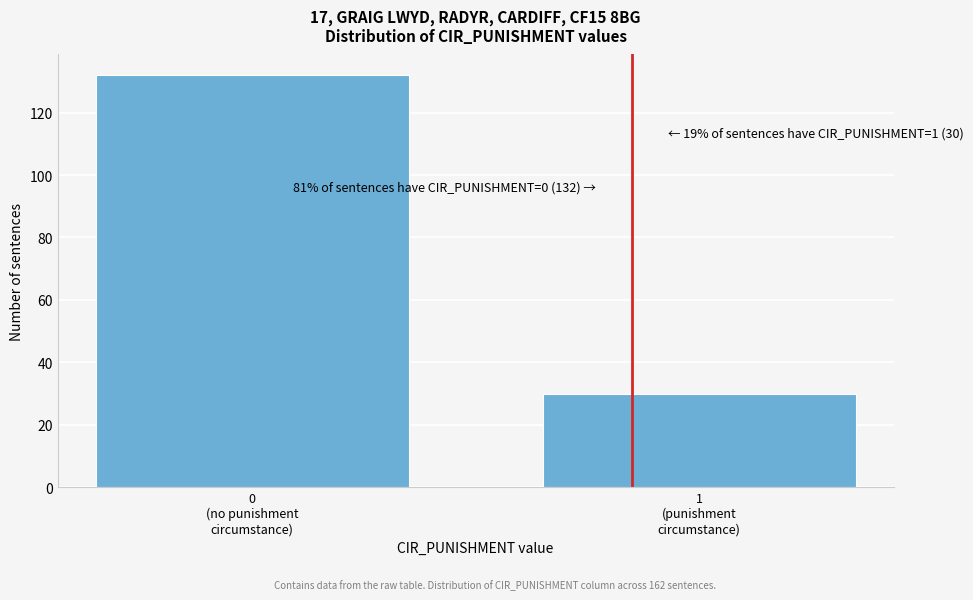

Reading left to right, extract all data points from this chart.

132	30